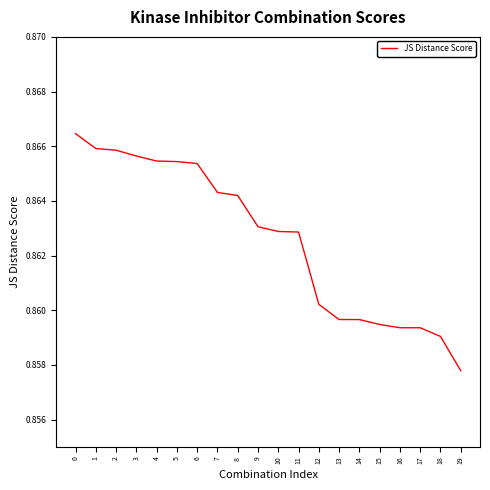

At which category does the chart reach its minimum across all series?

19